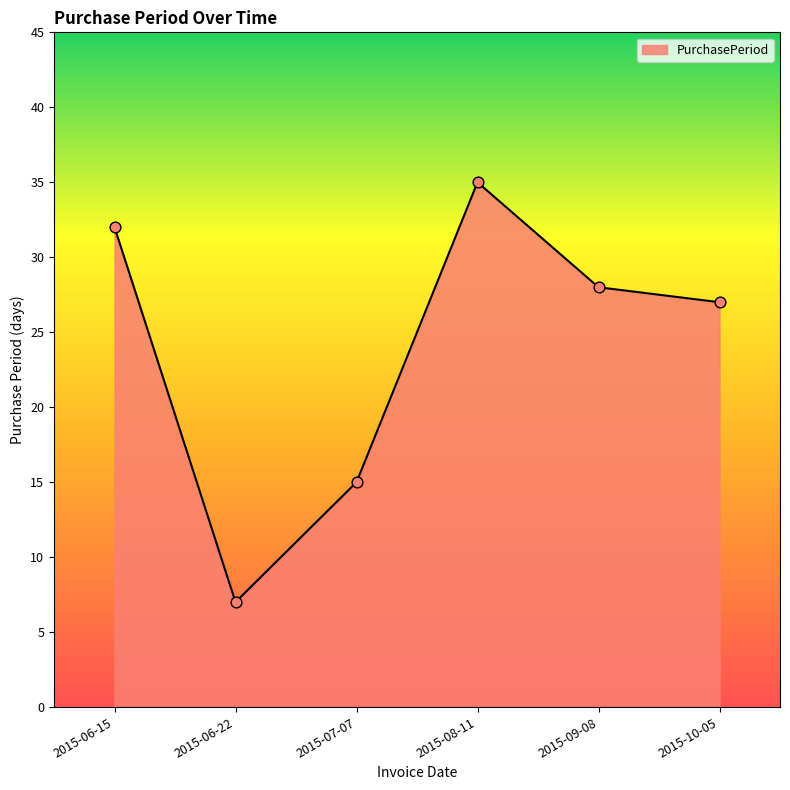

What is the ratio of the value at 2015-09-08 to the value at 2015-08-11?

0.8